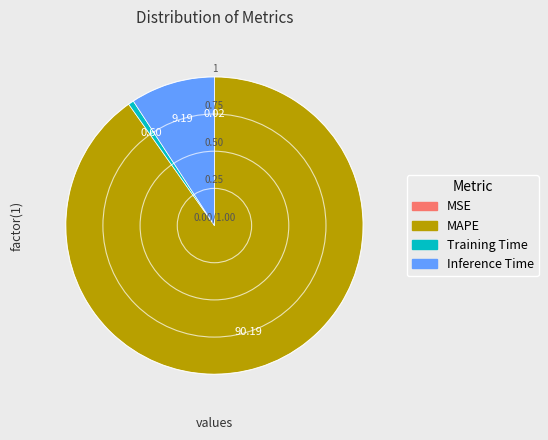

Which category has the biggest portion of the pie?

MAPE